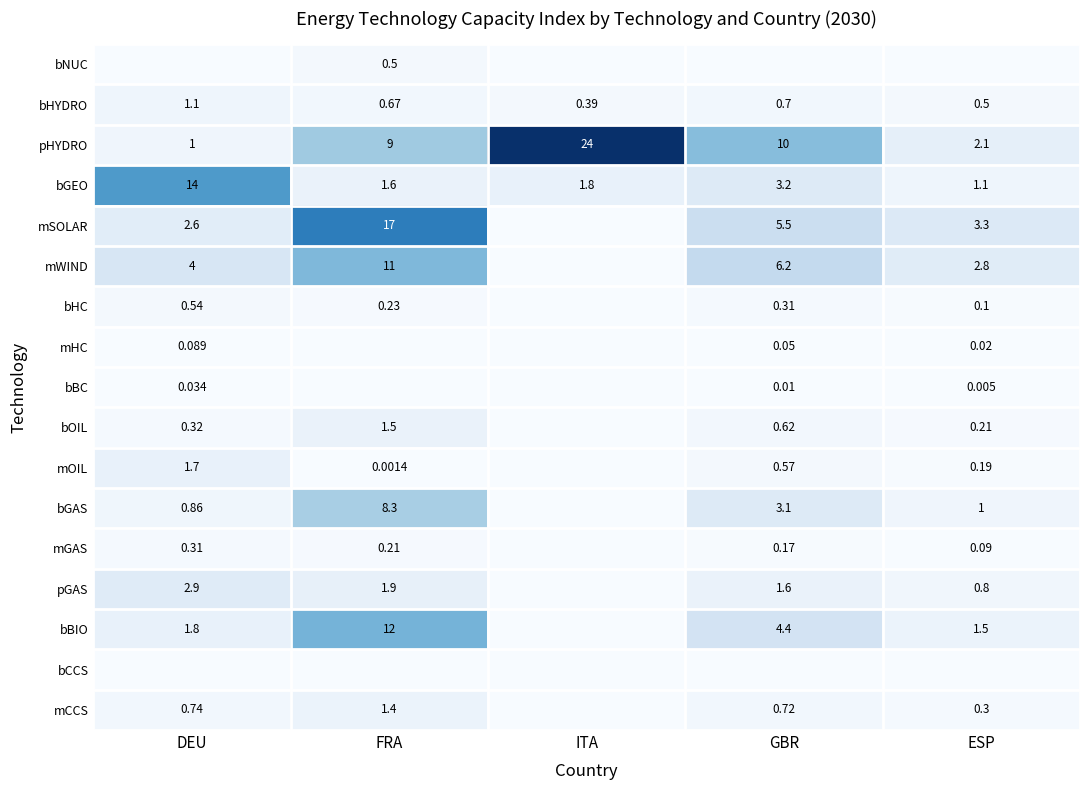

At which label is bGEO closest to 7?

GBR